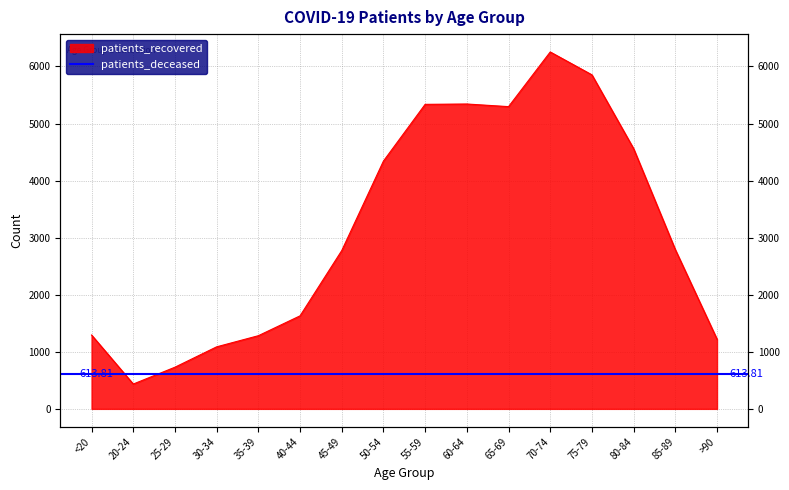

True or false: there are more than 2 points higher than both neighbors.

False